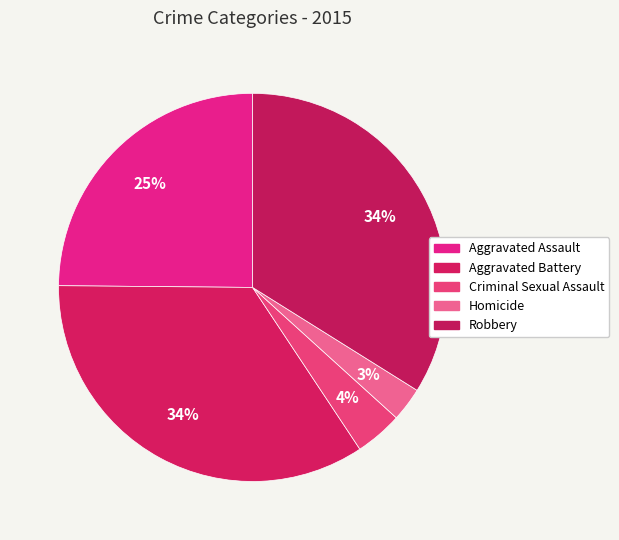

Which category has the biggest portion of the pie?

Aggravated Battery